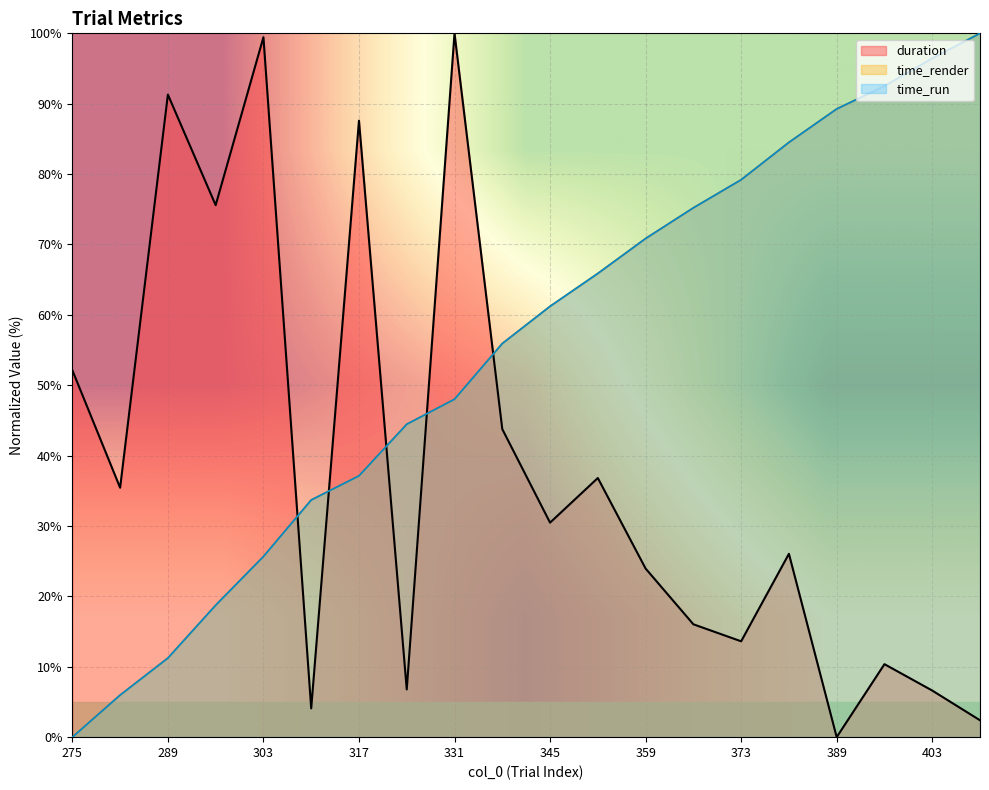

At which label is time_run closest to 50?

331